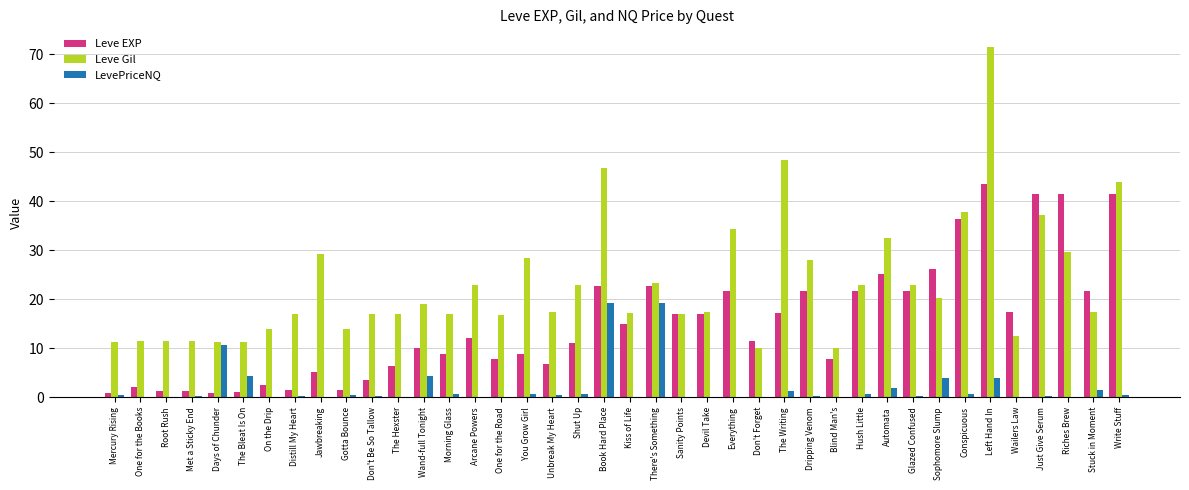

How many distinct data groups are displayed?

3